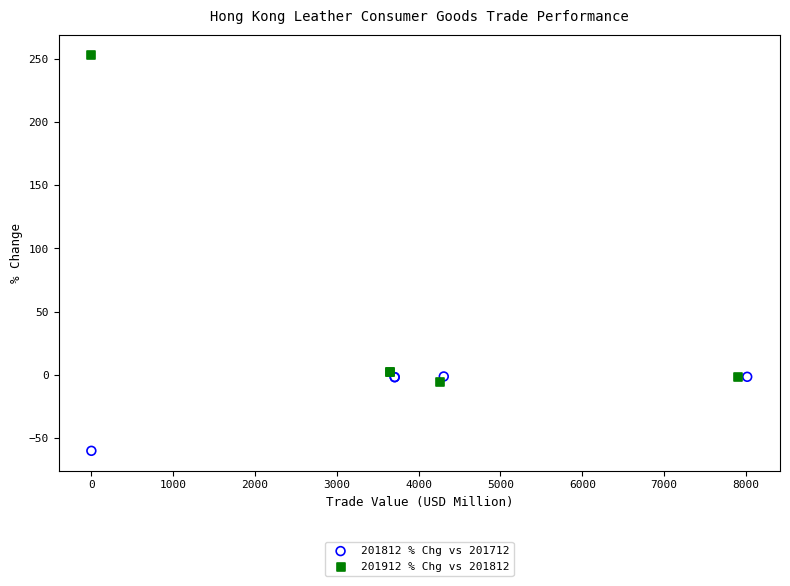

Which series reaches the maximum Y coordinate?

201912 % Chg vs 201812